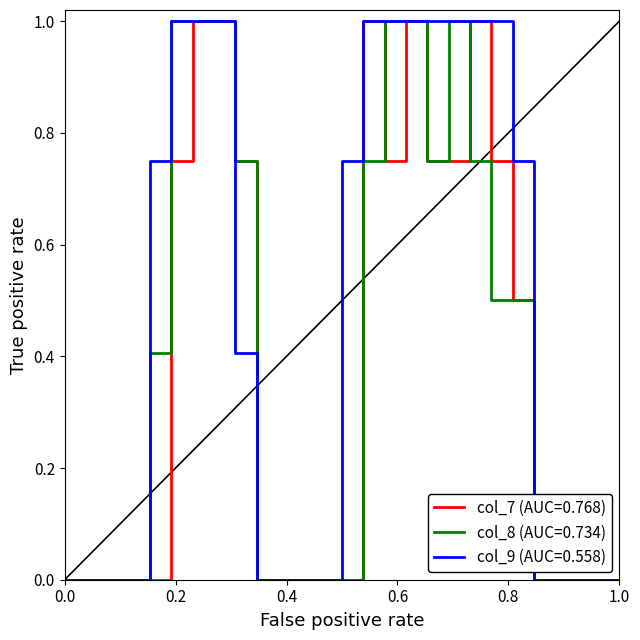

Which series has the largest total across all categories?

col_9 (AUC=0.558)